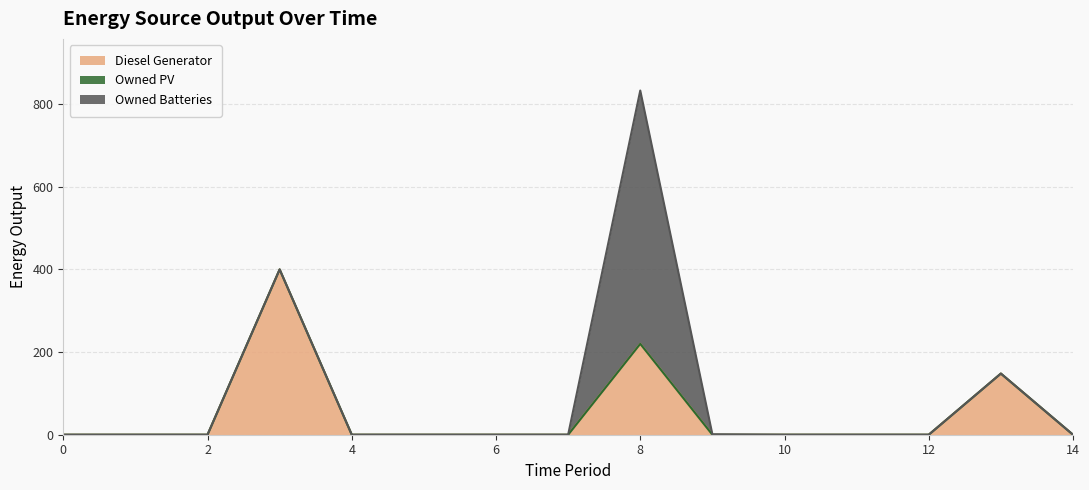

Which series has the largest range (max minus min)?

Owned Batteries